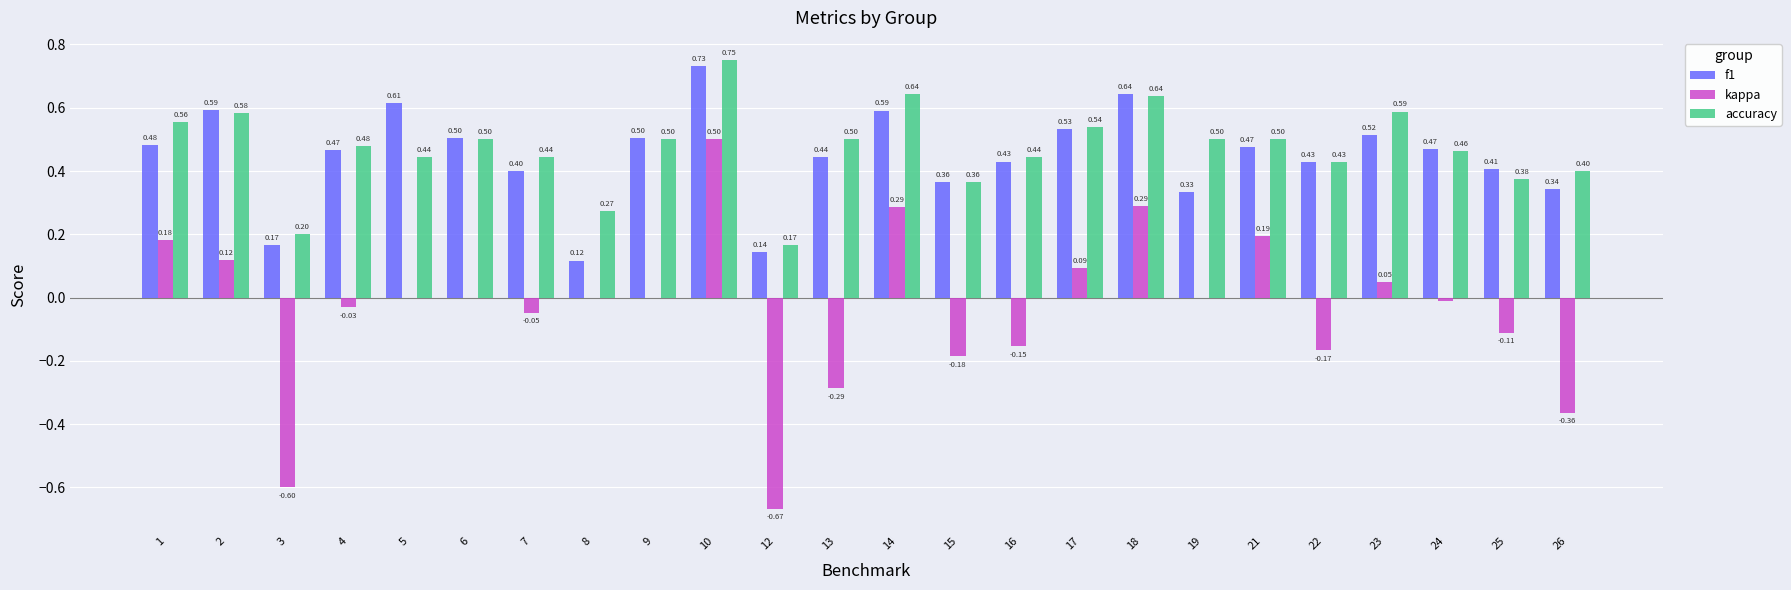

Count the number of categories in the chart.

24